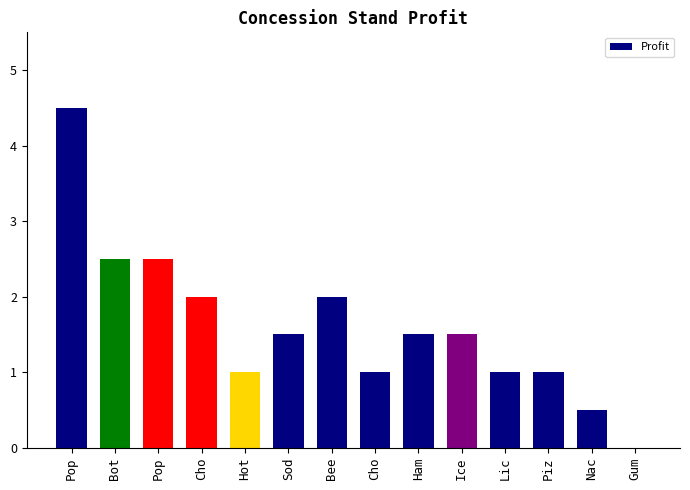

How many positive values are there?

13